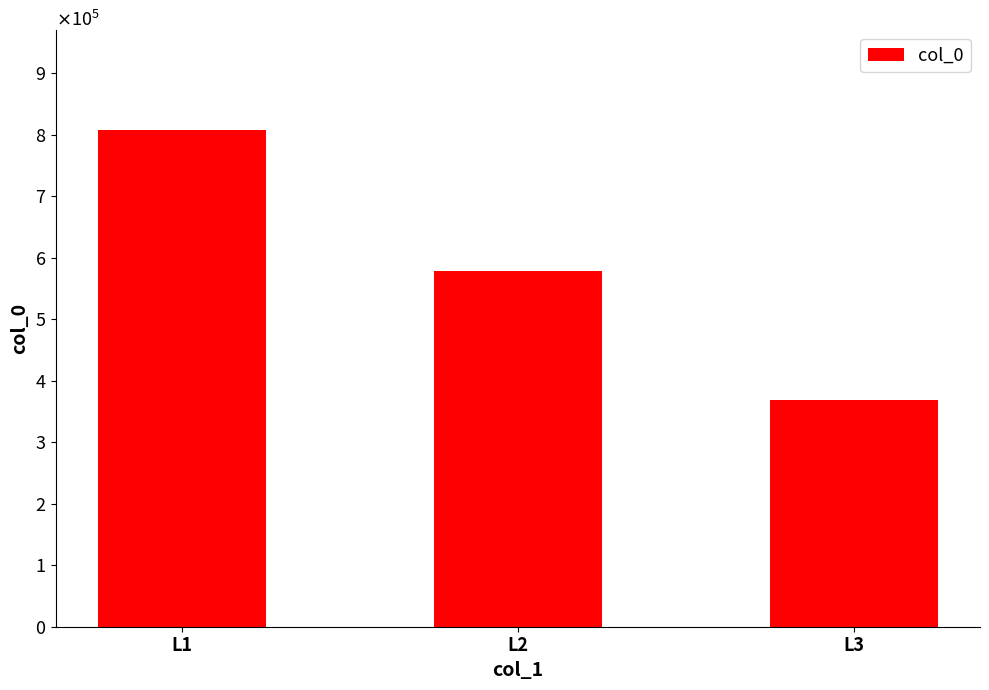

What is the difference between the values at L1 and L2?

229727